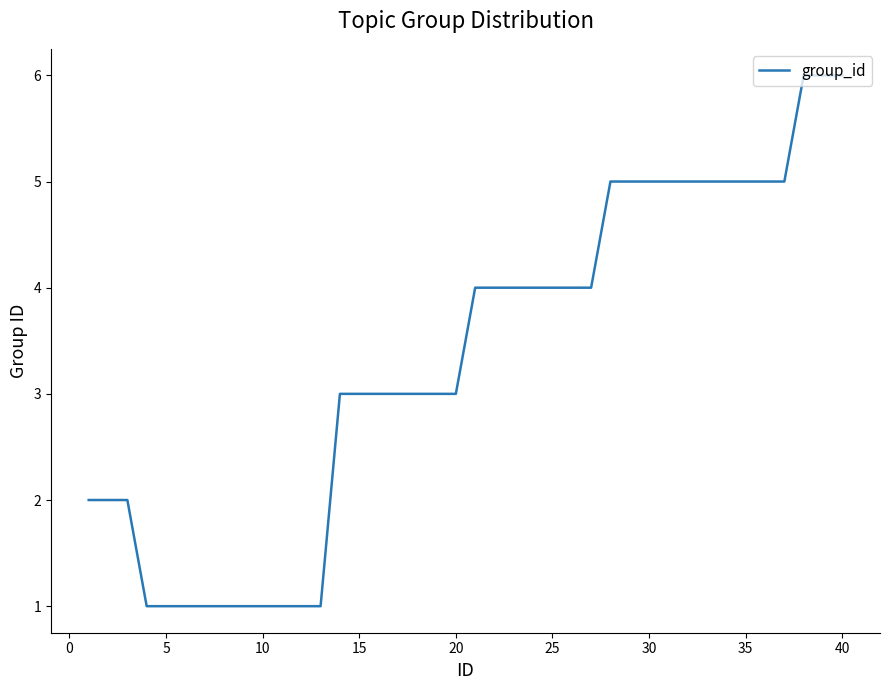

Reading right to left, list all the values displayed in this chart.

6	6	6	5	5	5	5	5	5	5	5	5	5	4	4	4	4	4	4	4	3	3	3	3	3	3	3	1	1	1	1	1	1	1	1	1	1	2	2	2